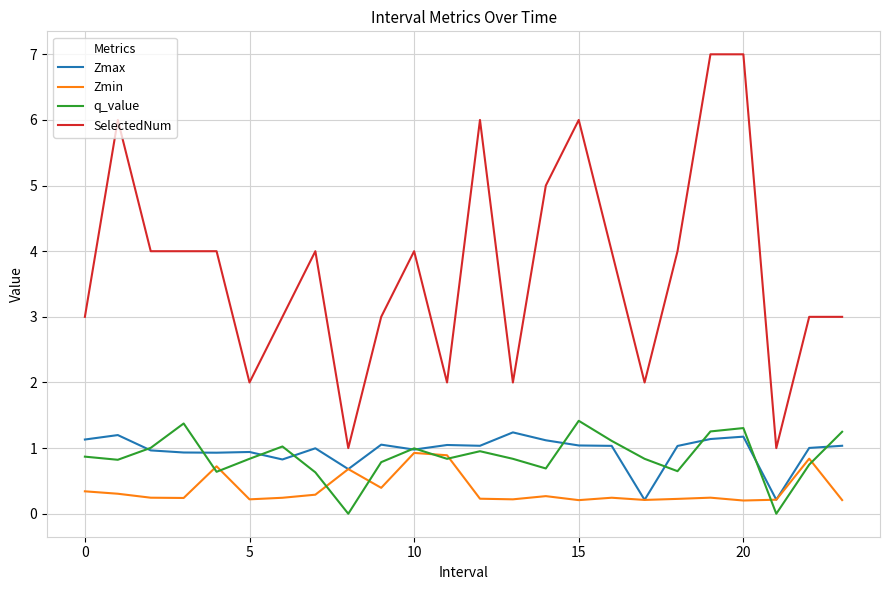

Which series has the largest range (max minus min)?

SelectedNum